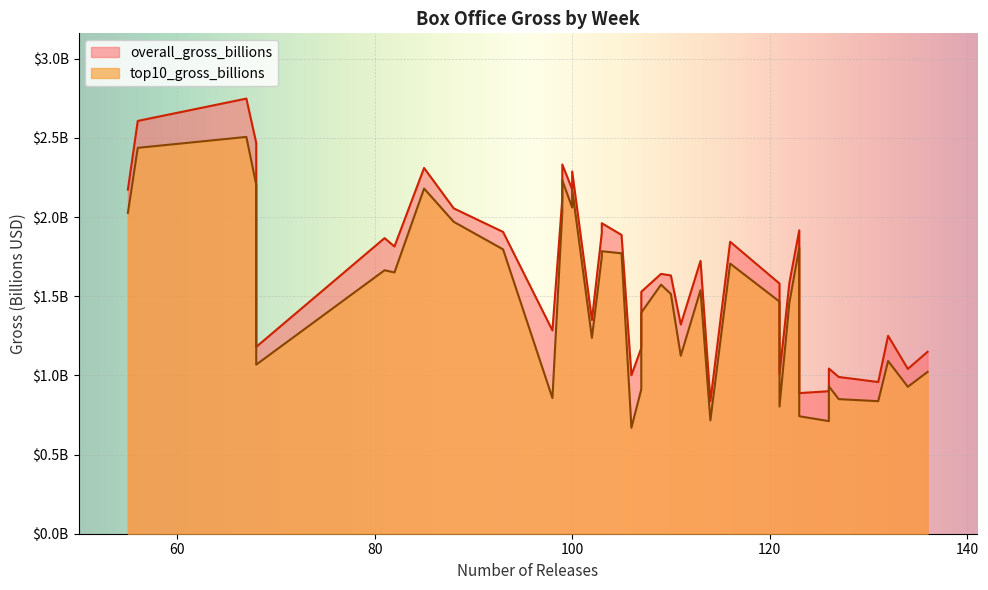

How many interior local valleys does the overall_gross_billions series have?

13